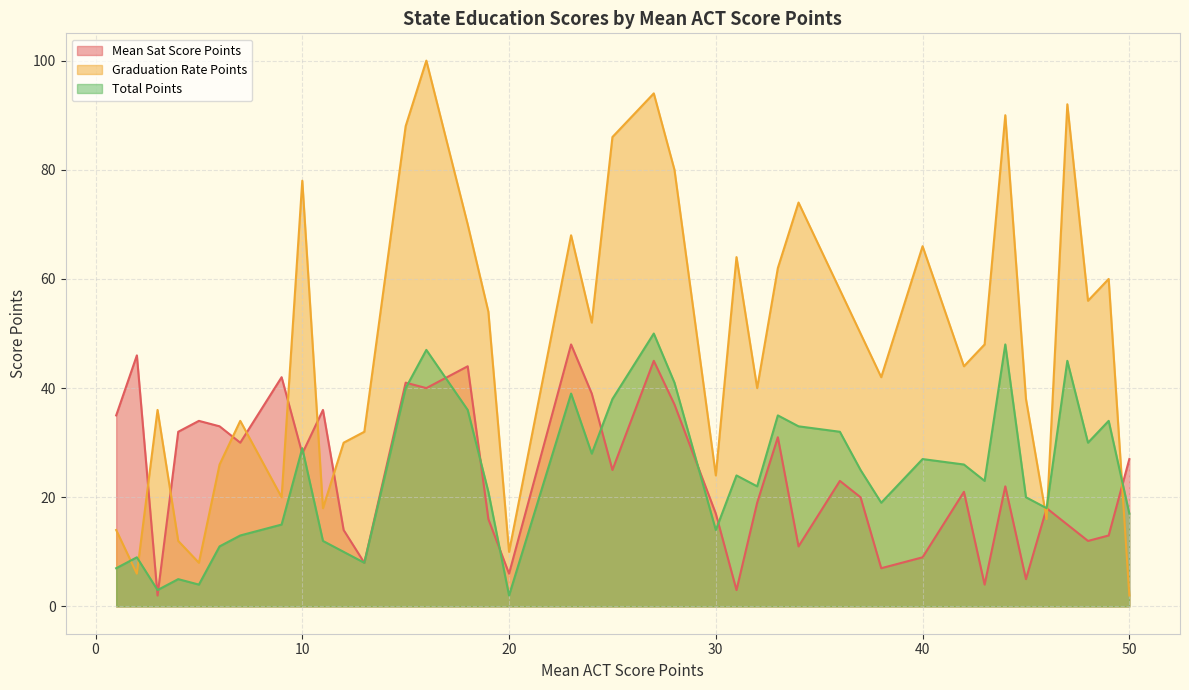

At which category is the sum across all series the highest?

27